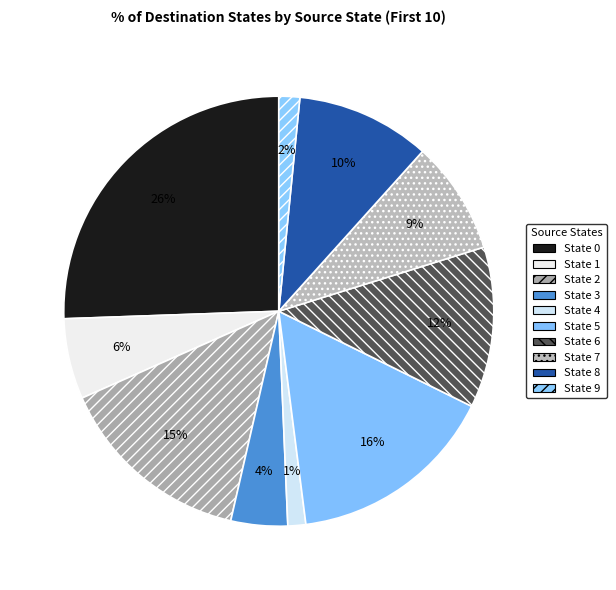

To the nearest percent, what is the difference between the State 2 and State 3 slice percentages?

11%